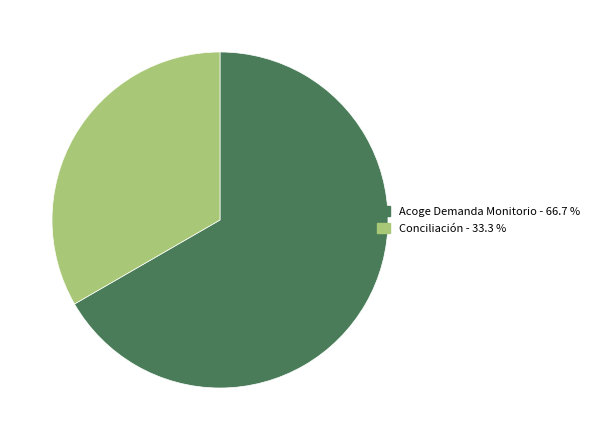

Is Conciliación - 33.3 % the majority of the pie?

No